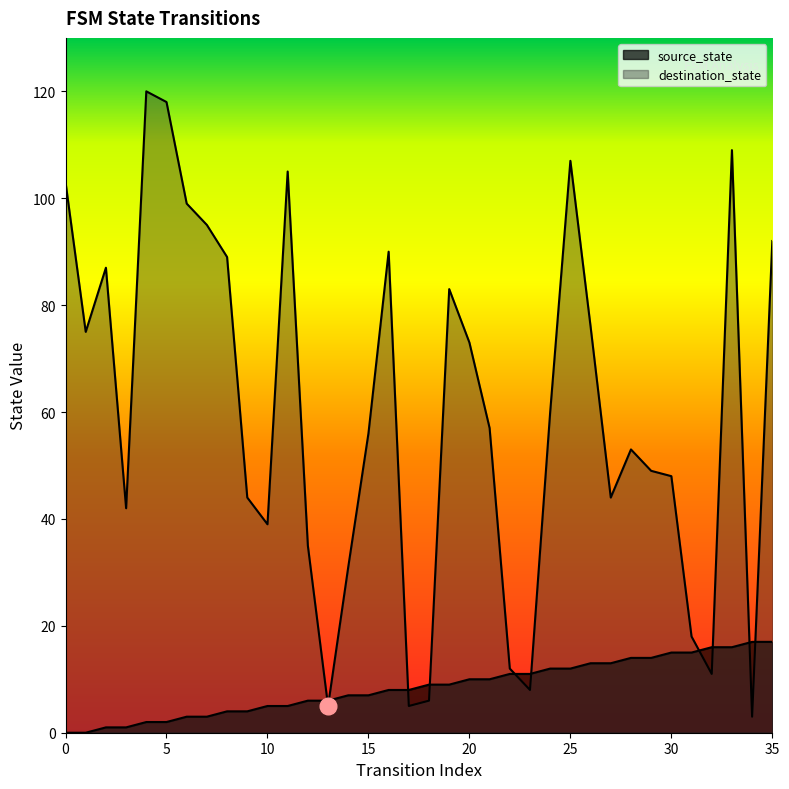

At which category is the sum across all series the highest?

33